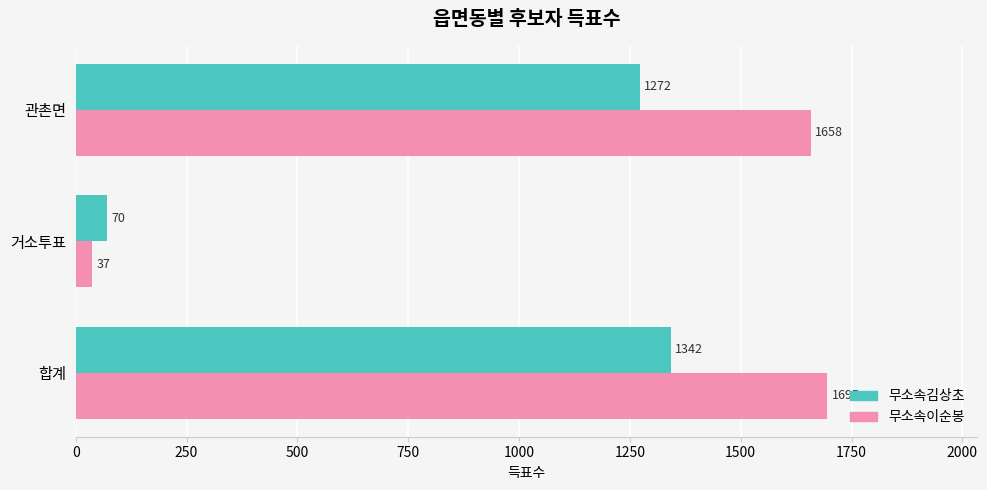

List the labels in order of 무소속이순봉 value, smallest first.

거소투표, 관촌면, 합계